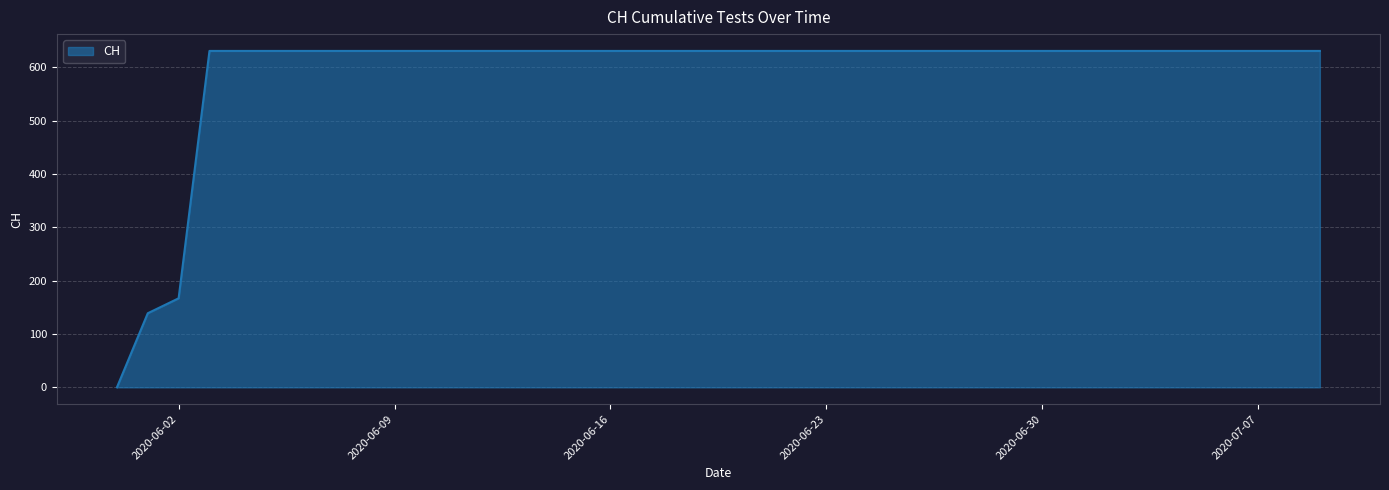

What is the greatest value displayed?

631